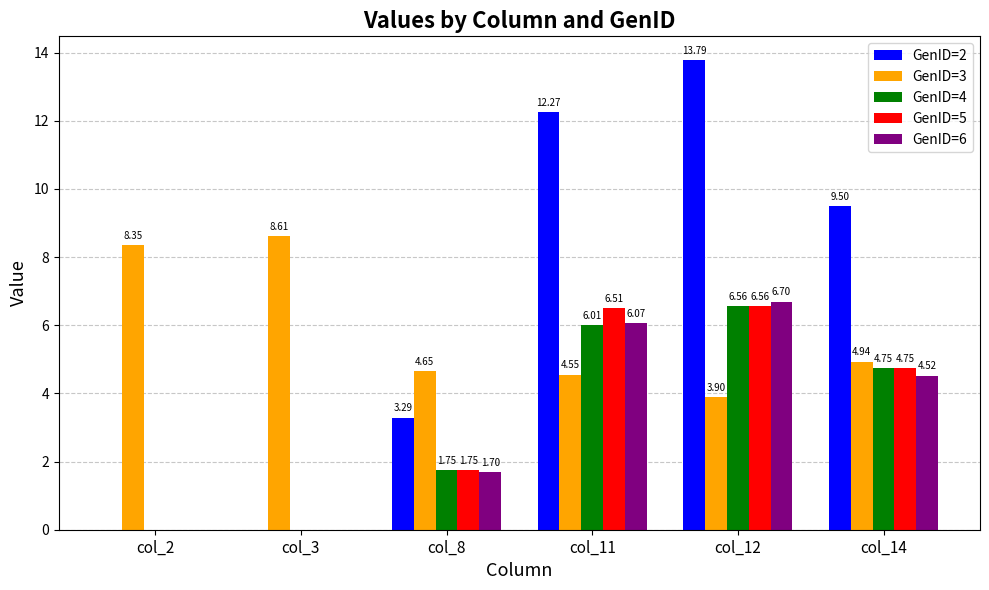

What is the total value across all series at col_11?

35.4